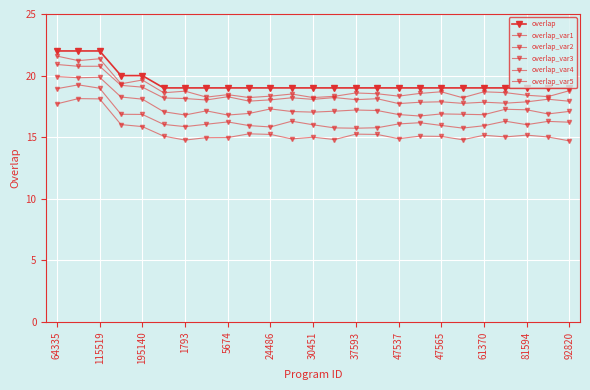

True or false: overlap and overlap_var5 intersect in this chart.

False